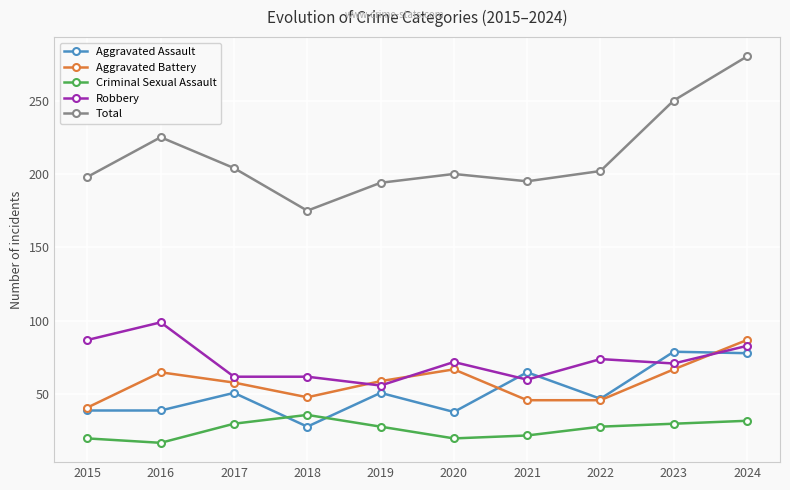

How many lines are shown in the chart?

5